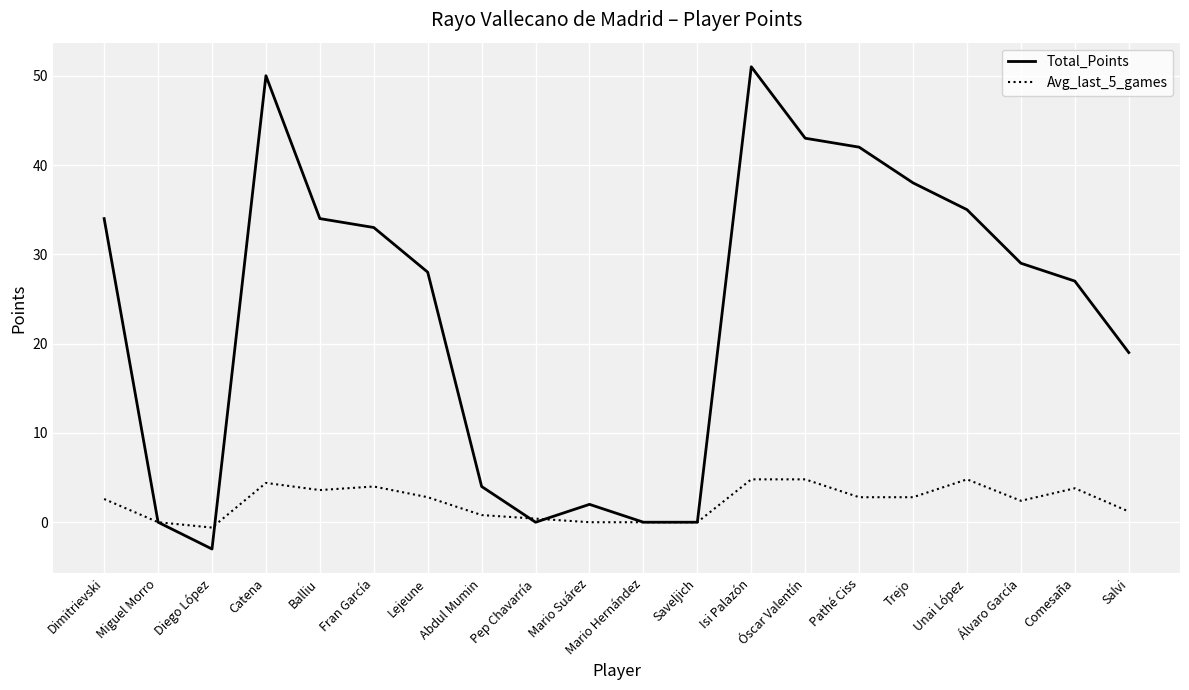

Which series has the largest range (max minus min)?

Total_Points